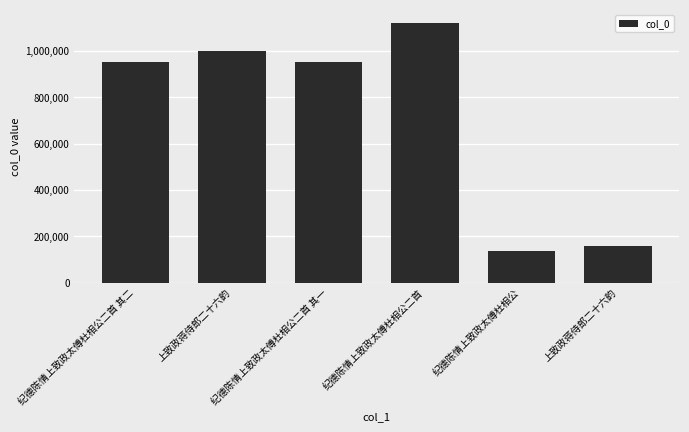

Which label corresponds to the largest value in the chart?

纪德陈情上致政太傅杜相公二首